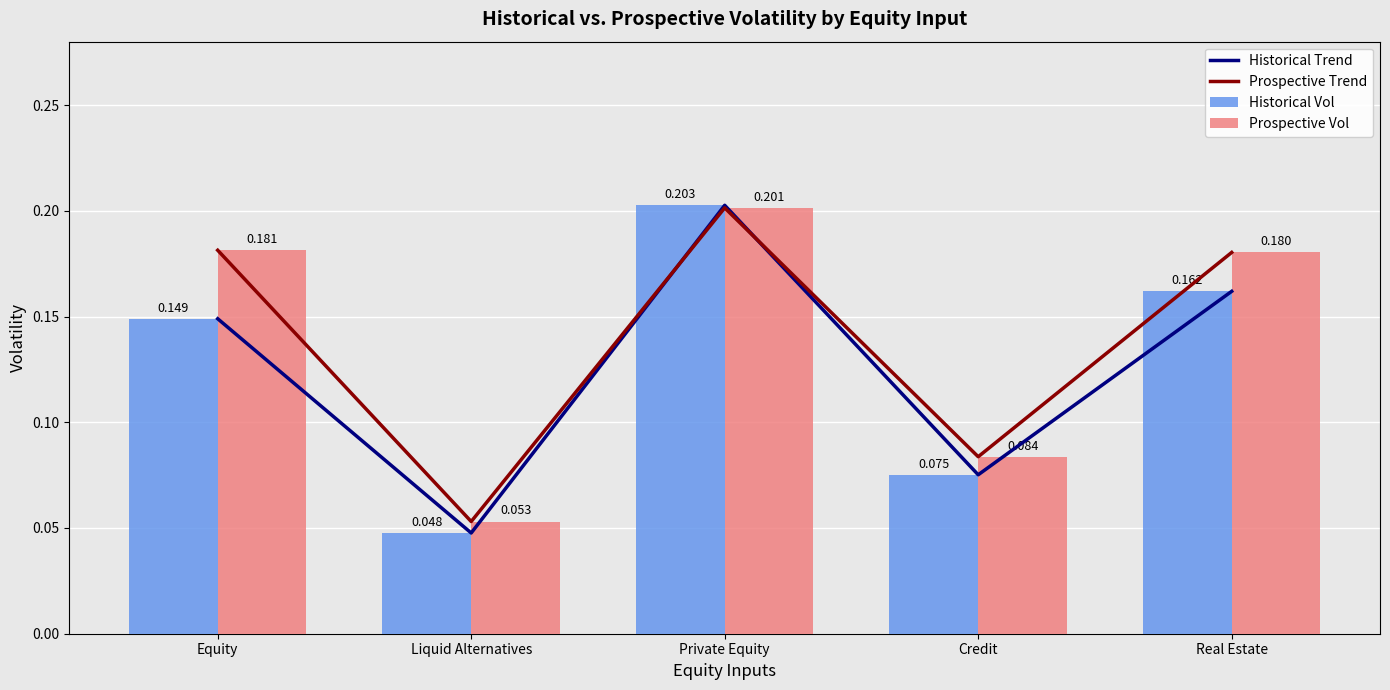

List the labels in order of Historical Trend value, largest first.

Private Equity, Real Estate, Equity, Credit, Liquid Alternatives